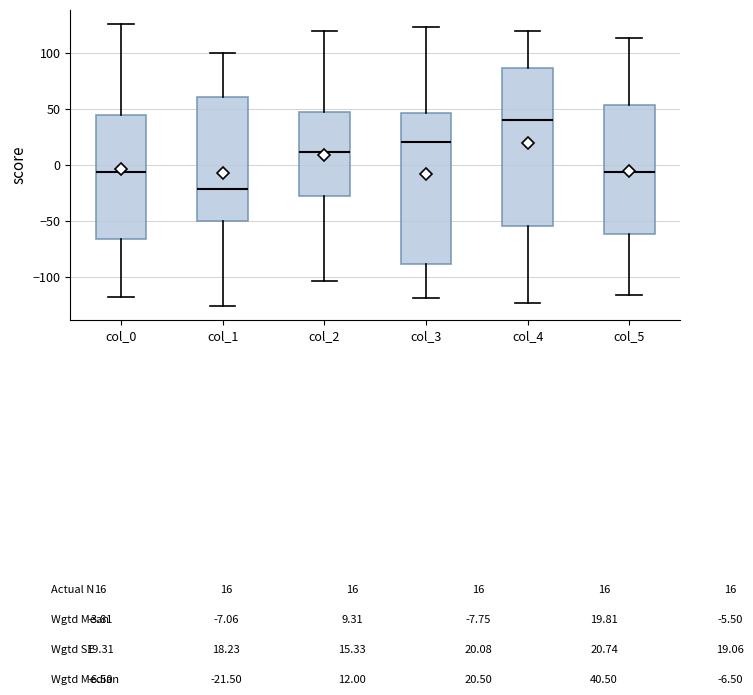

Reading left to right, transcribe this box plot: for each box, give where its median line is, the range the box spans, and where its two whiskers end, as read against the y-axis. The values are not printed on the chart, so give them approximately, as read against the axis.

col_0: median -5, box -65 to 45, whiskers -120 to 125
col_1: median -20, box -50 to 60, whiskers -125 to 100
col_2: median 10, box -25 to 45, whiskers -105 to 120
col_3: median 20, box -90 to 45, whiskers -120 to 125
col_4: median 40, box -55 to 85, whiskers -125 to 120
col_5: median -5, box -60 to 55, whiskers -115 to 115